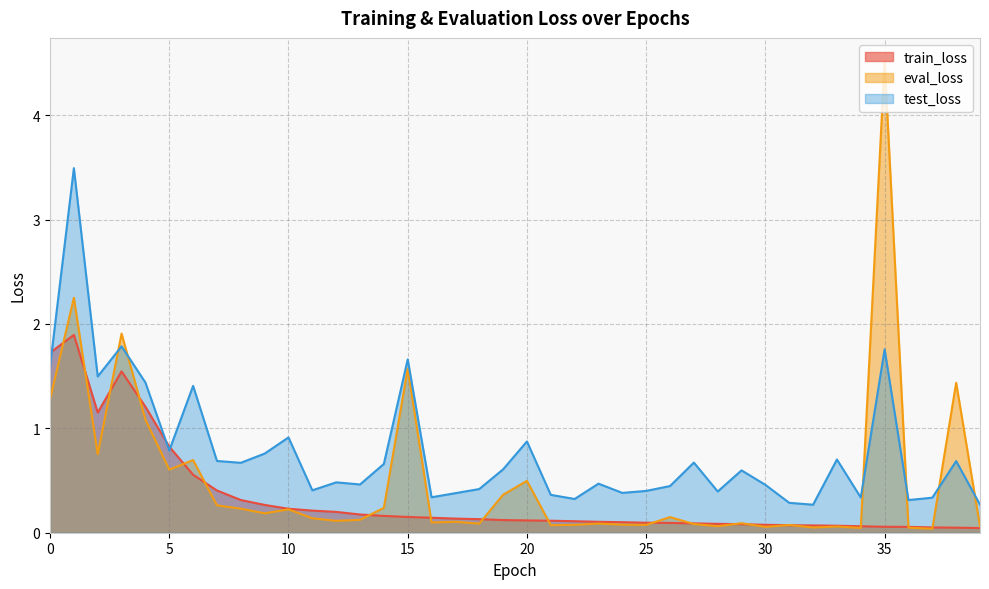

True or false: train_loss and eval_loss intersect in this chart.

True